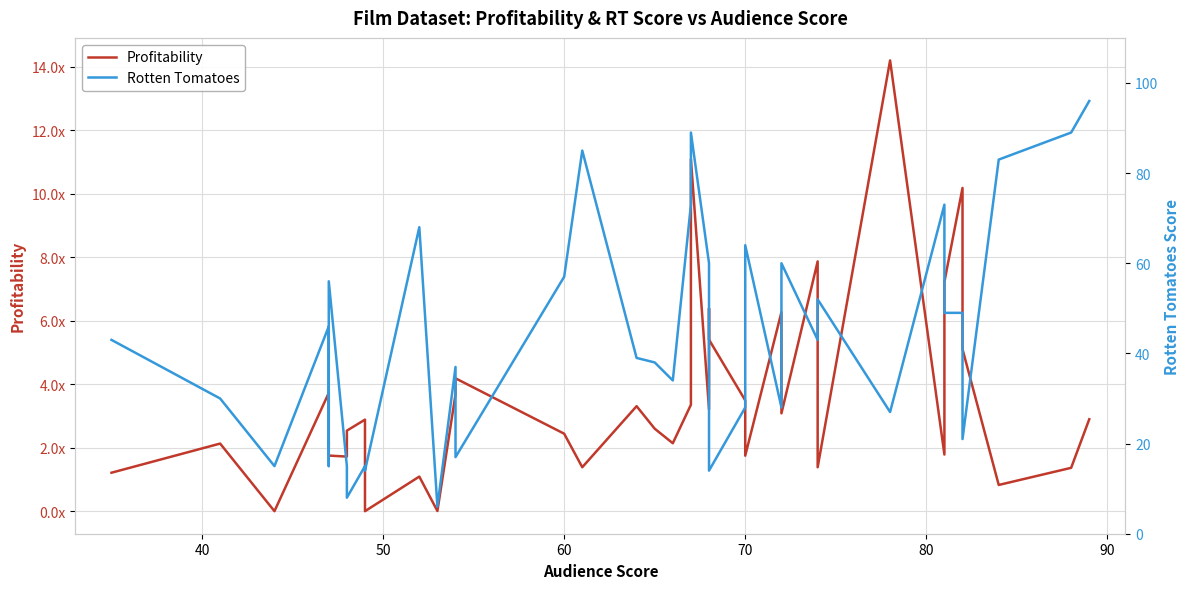

What is the value of the Profitability point at the 21st from the left?

3.4